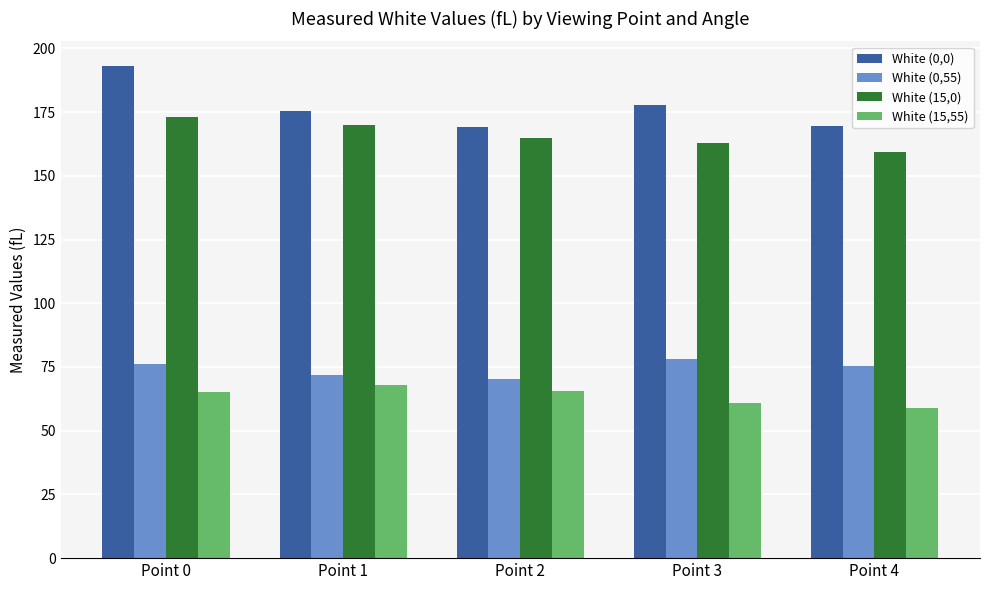

Rank the series at Point 4 from lowest to highest value.

White (15,55), White (0,55), White (15,0), White (0,0)